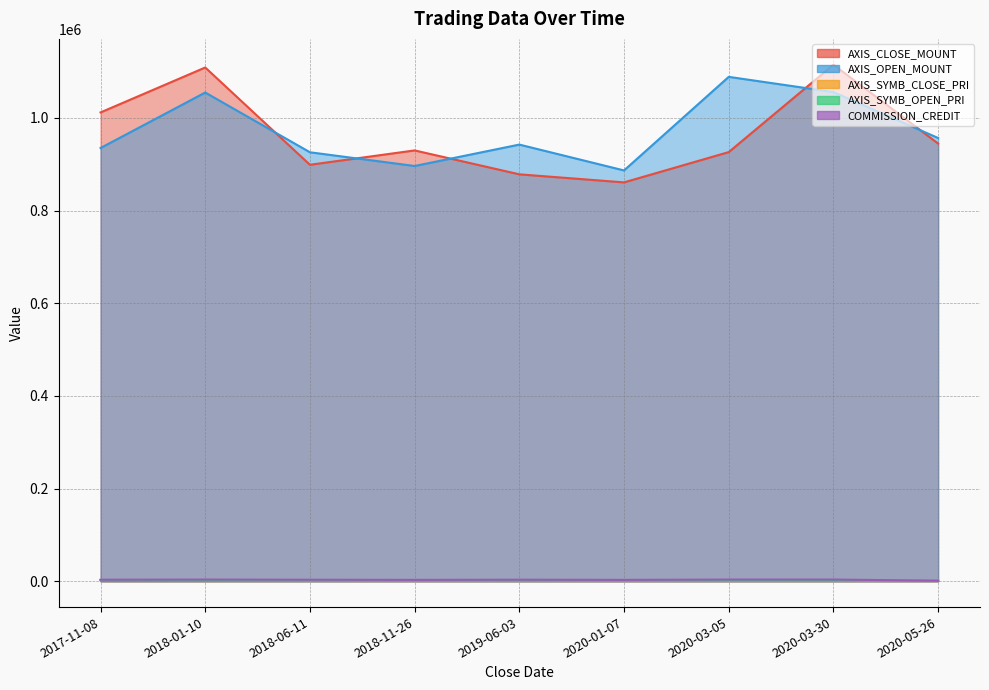

True or false: AXIS_SYMB_OPEN_PRI and AXIS_OPEN_MOUNT cross at least once.

False